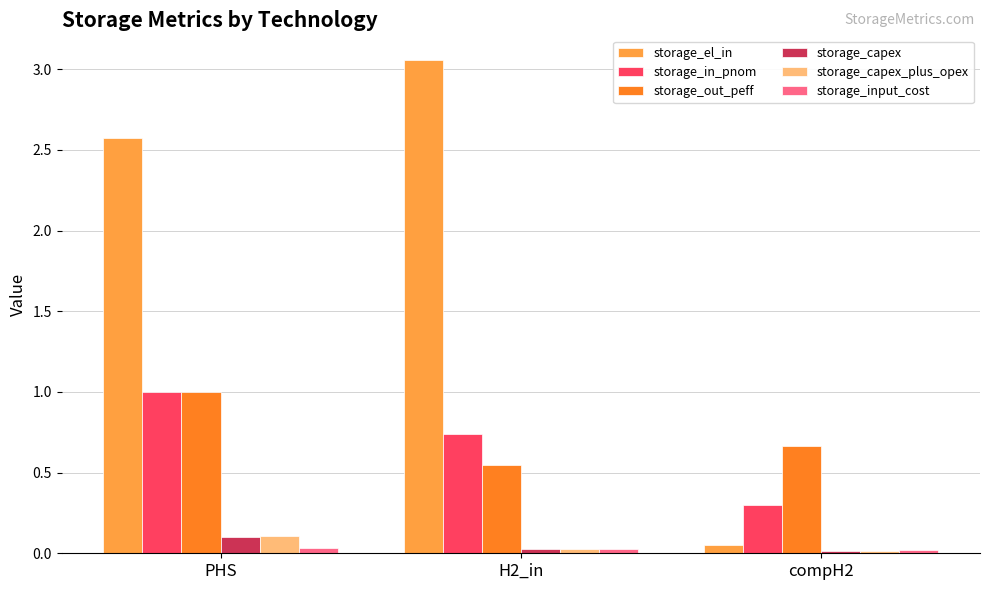

Which series changed the most between H2_in and compH2?

storage_el_in